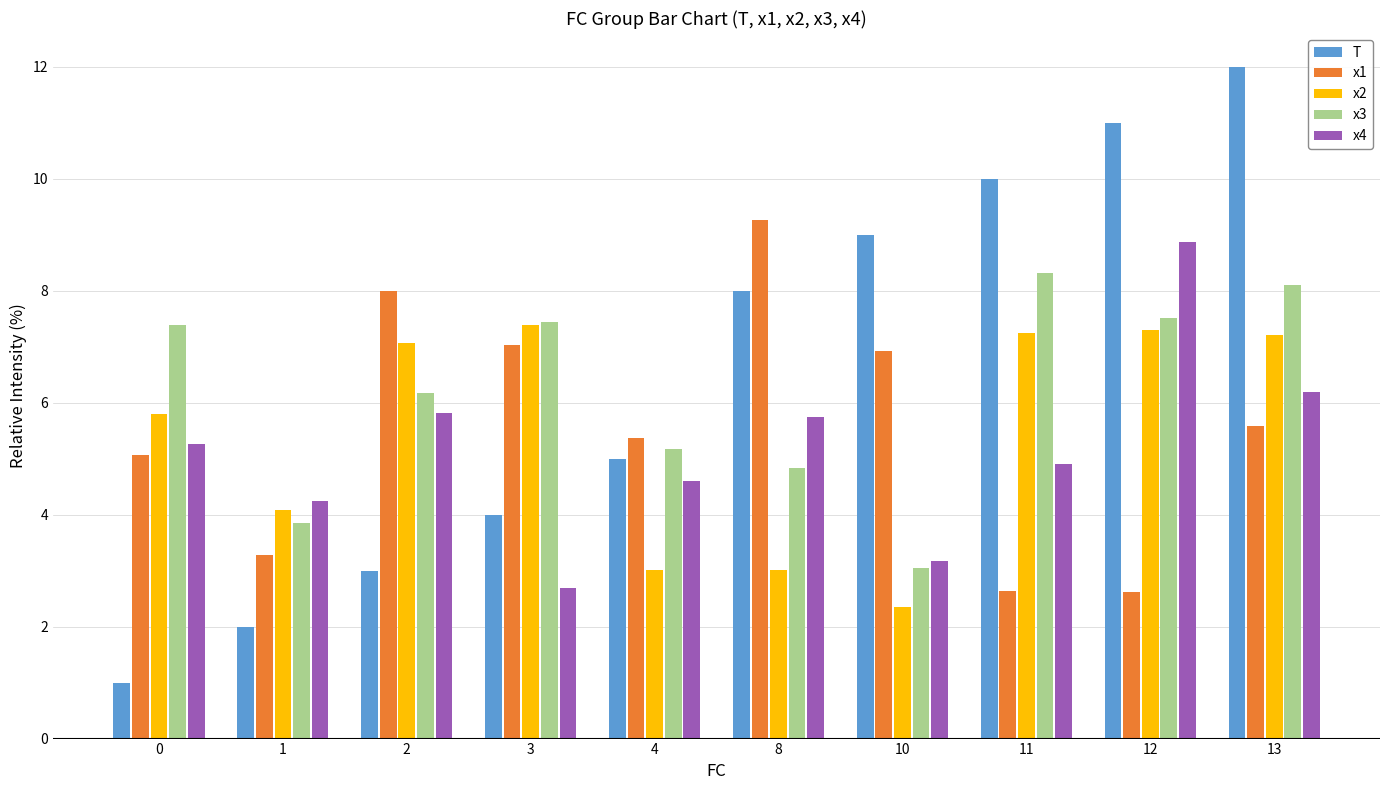

What is the greatest value displayed?

12.0